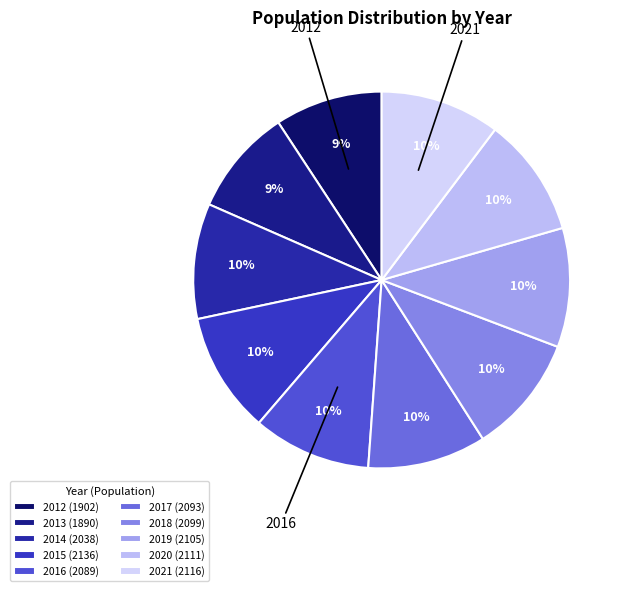

Count the number of slices in the pie.

10